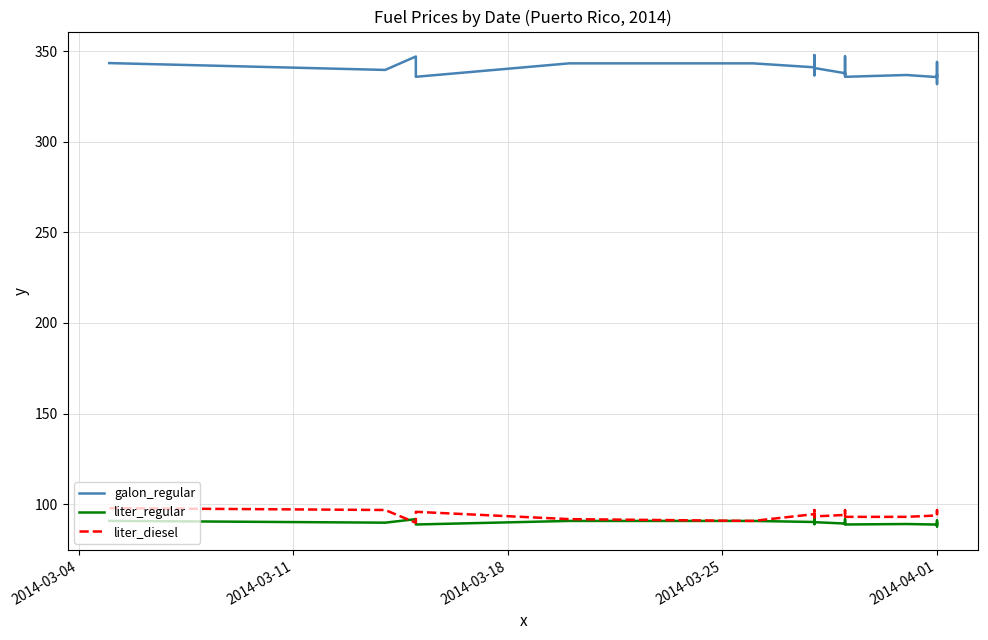

At which label does liter_diesel reach its peak?

2014-03-04